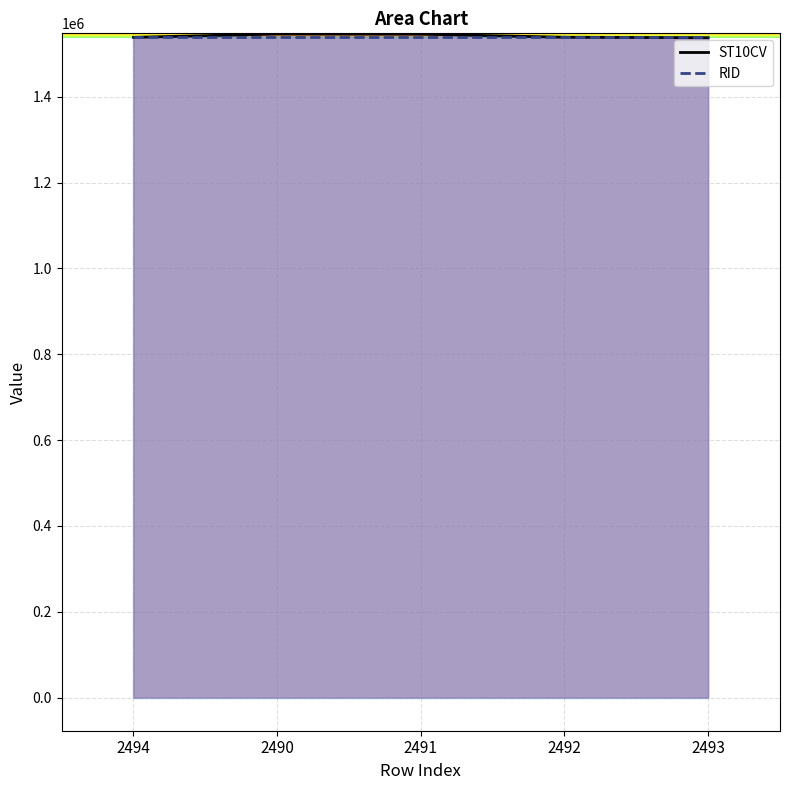

What position from the left is 2492?

4